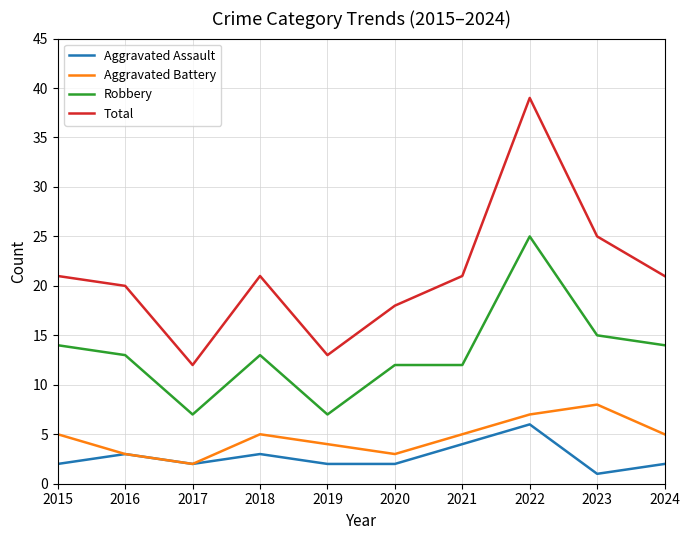

In Total, how many points are higher than both neighbors (excluding endpoints)?

2